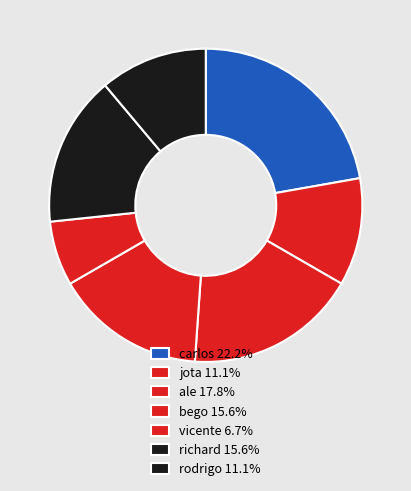

Which slice is the largest?

carlos